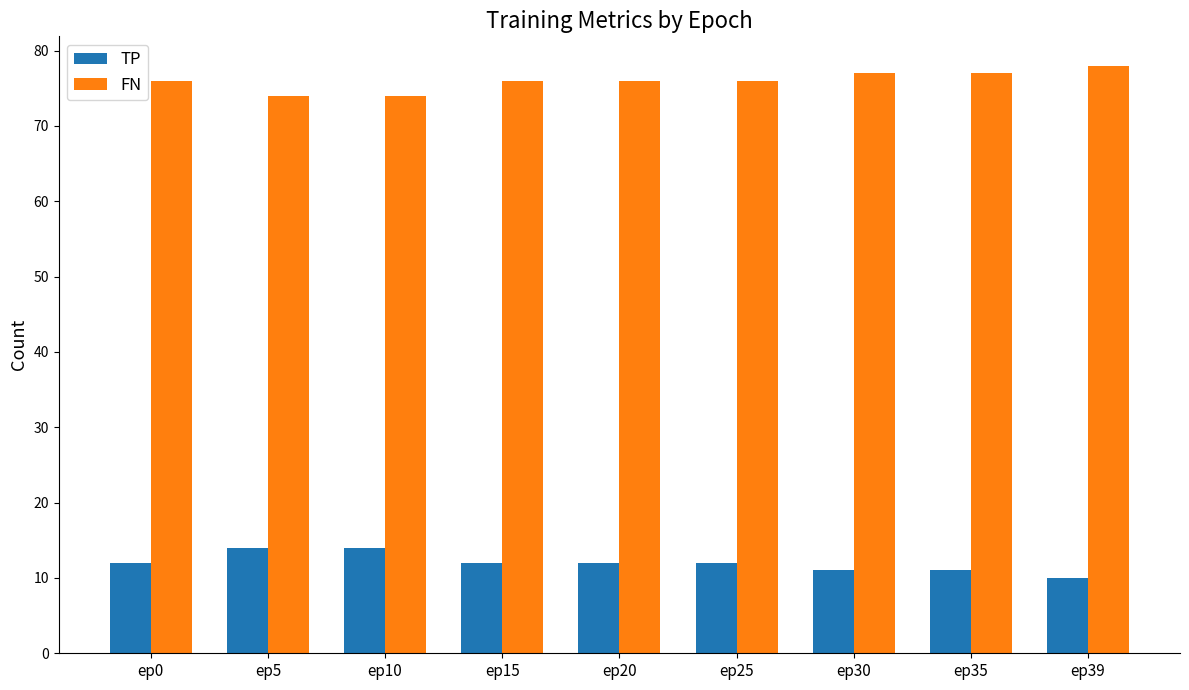

What is the approximate value of TP at ep5?

14